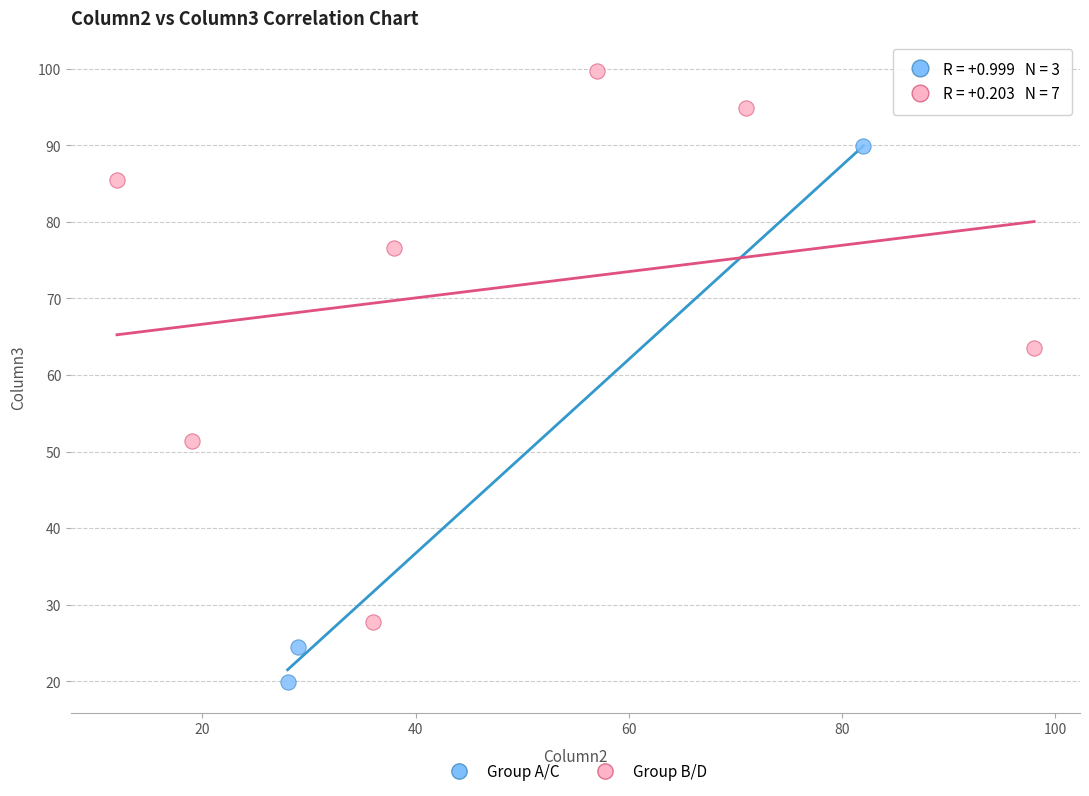

Which series reaches the maximum Y coordinate?

Group B/D